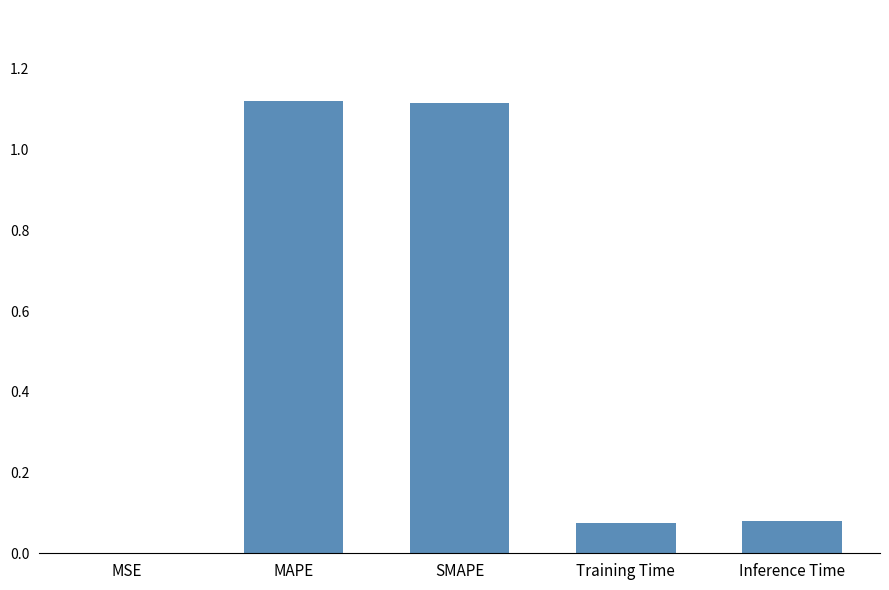

What is the average value?

0.5